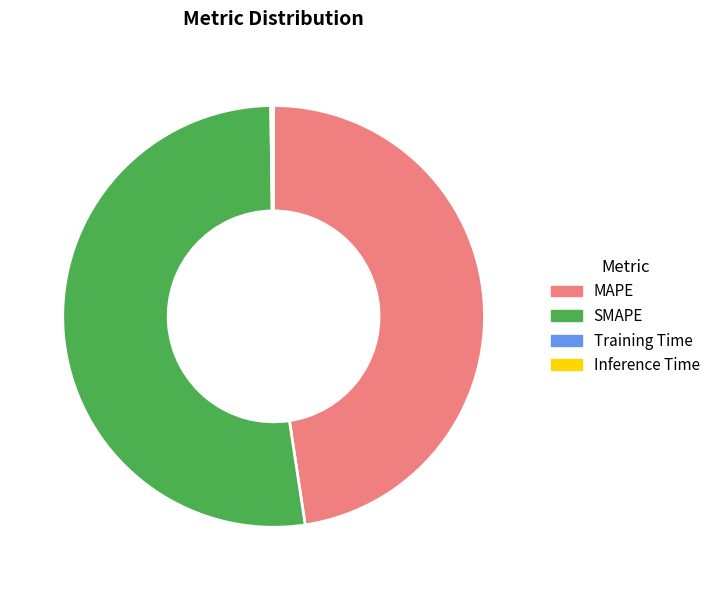

Is it true that MAPE is 40% of the pie?

False